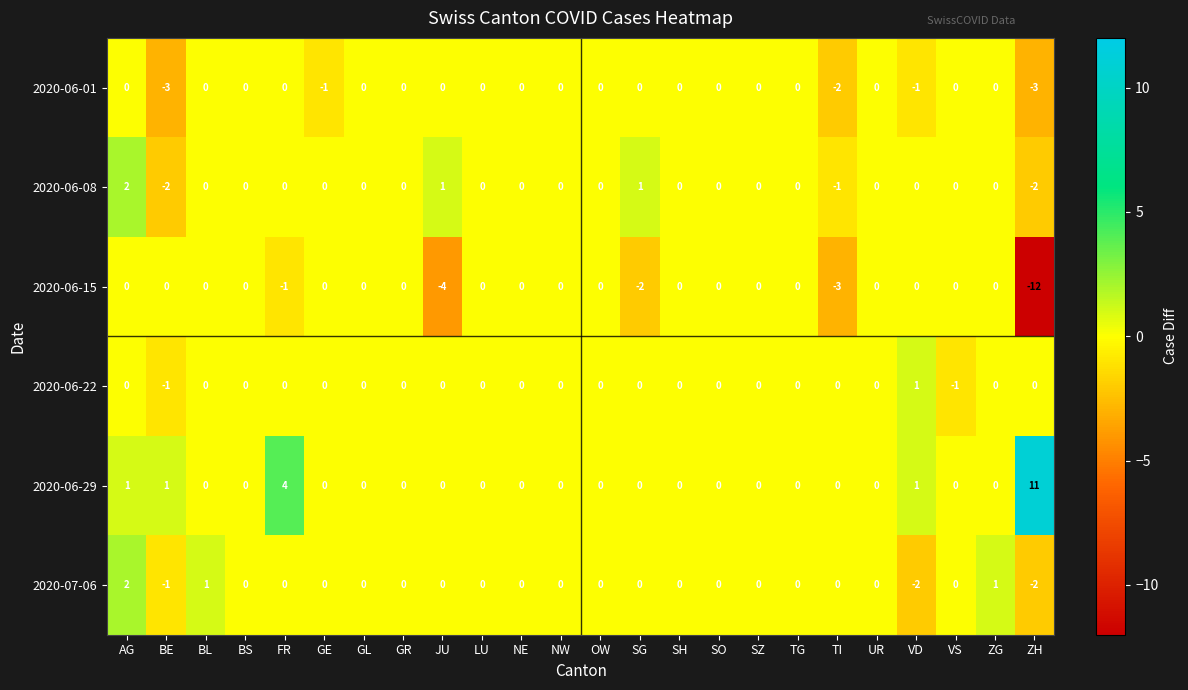

Count the 2020-06-01 values in the range 0 to 1.

19